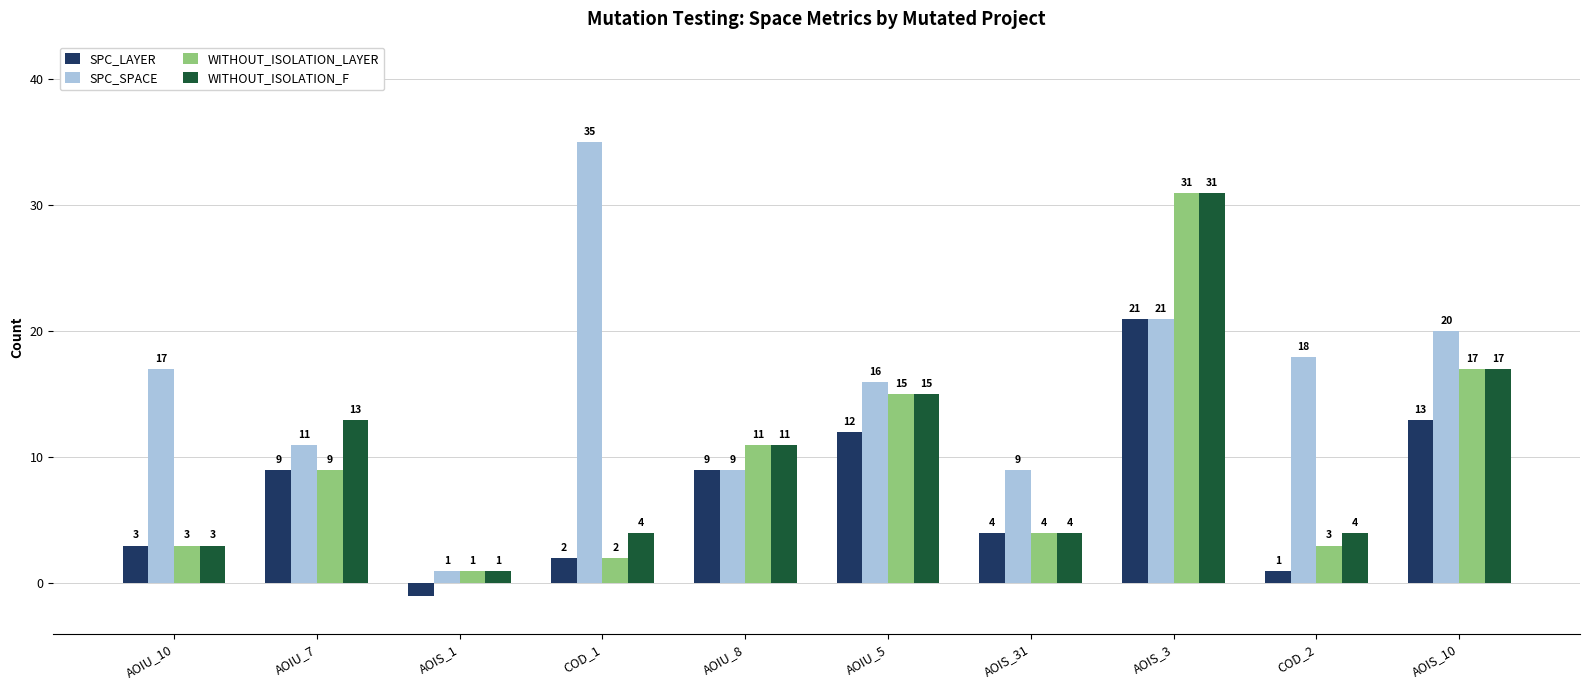

What is the lowest value of the WITHOUT_ISOLATION_F series?

1